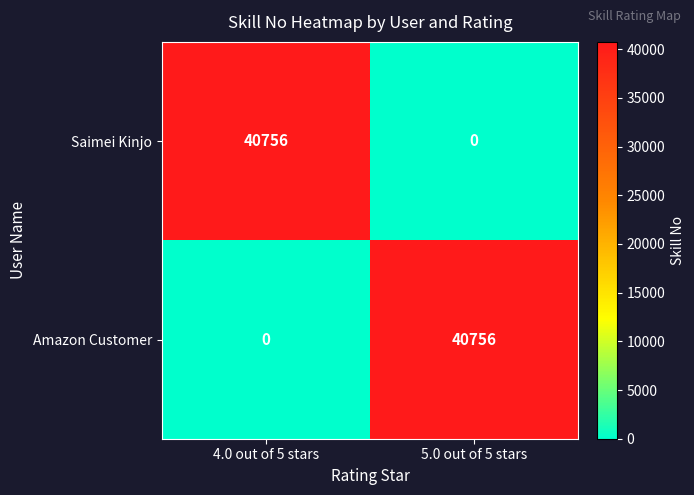

What is the maximum value for Saimei Kinjo?

40756